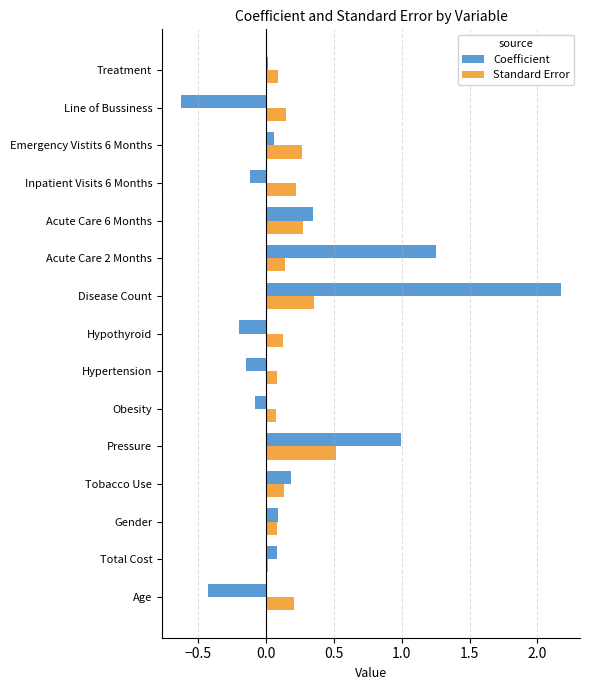

What is the difference between the maximum and minimum values in the Standard Error series?

0.5